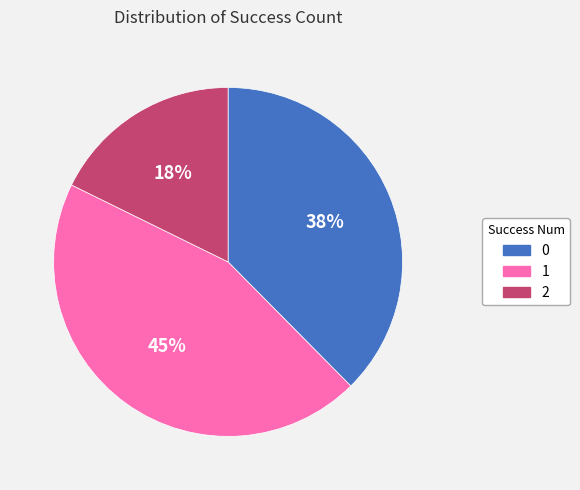

Rank the categories by value from highest to lowest.

1, 0, 2